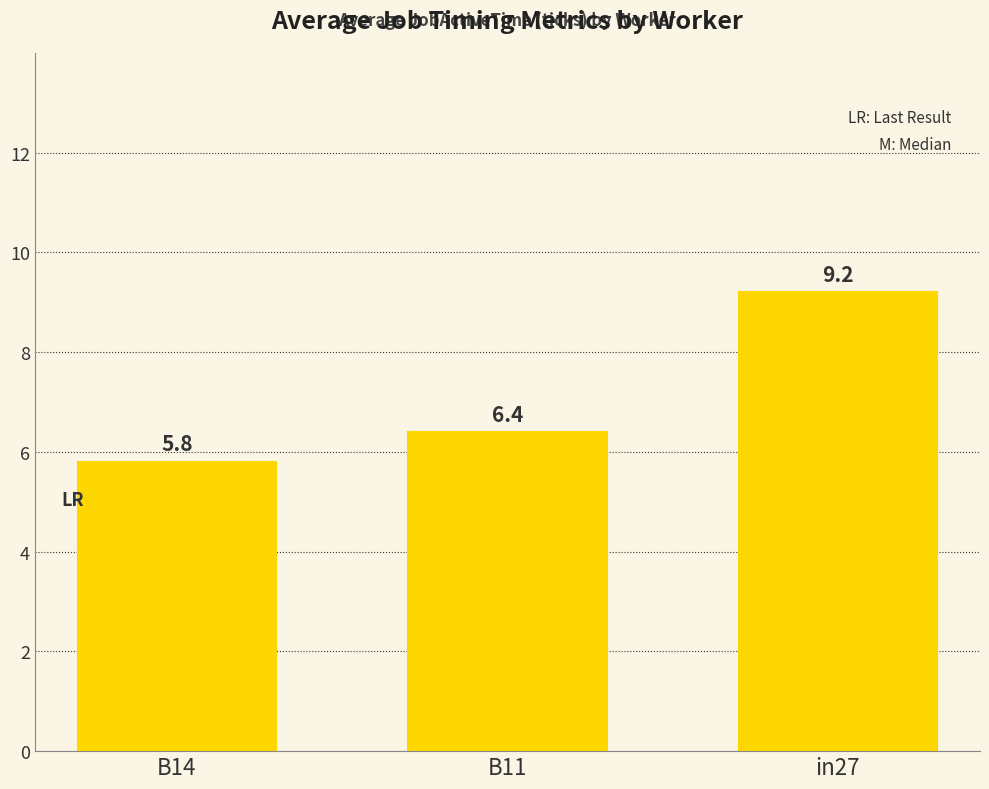

What is the difference between the maximum and minimum values?

3.4